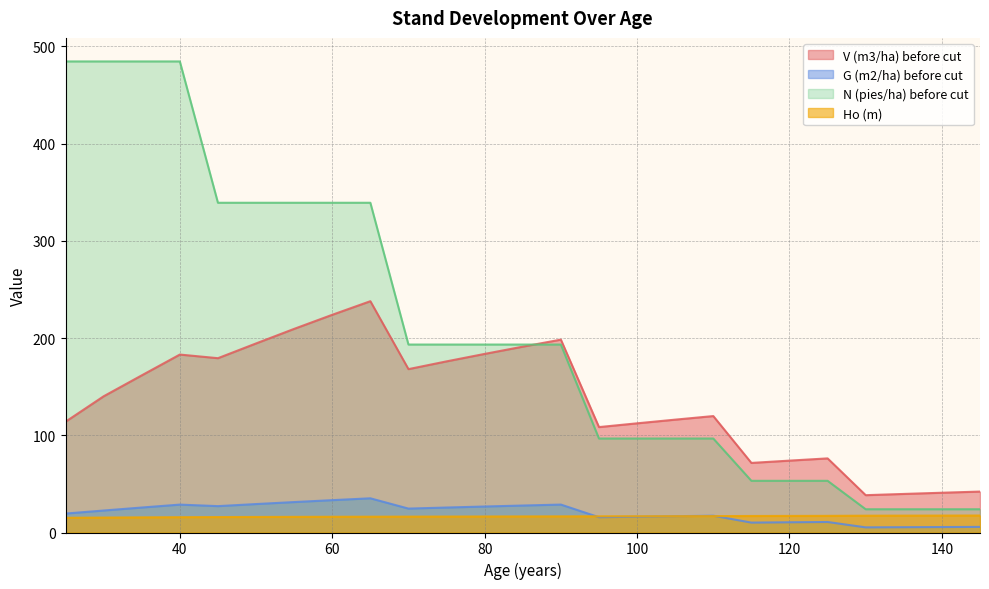

True or false: V (m3/ha) before cut and G (m2/ha) before cut intersect in this chart.

False